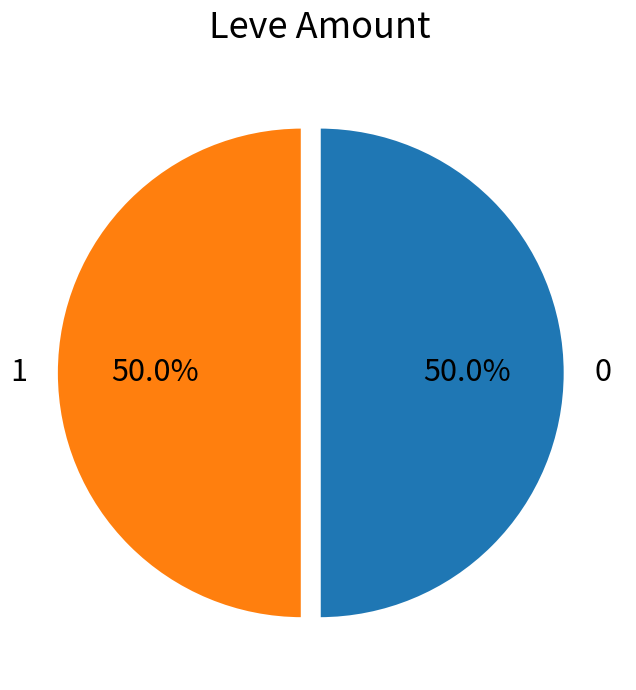

What portion of the pie excludes 0?

50.0%